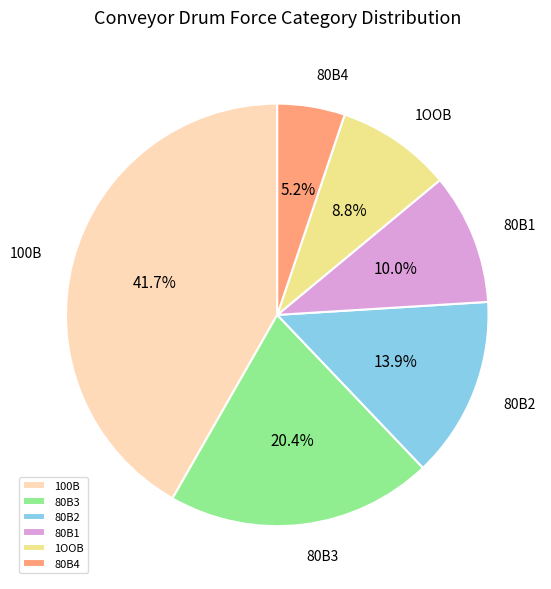

Which category has the biggest portion of the pie?

100B